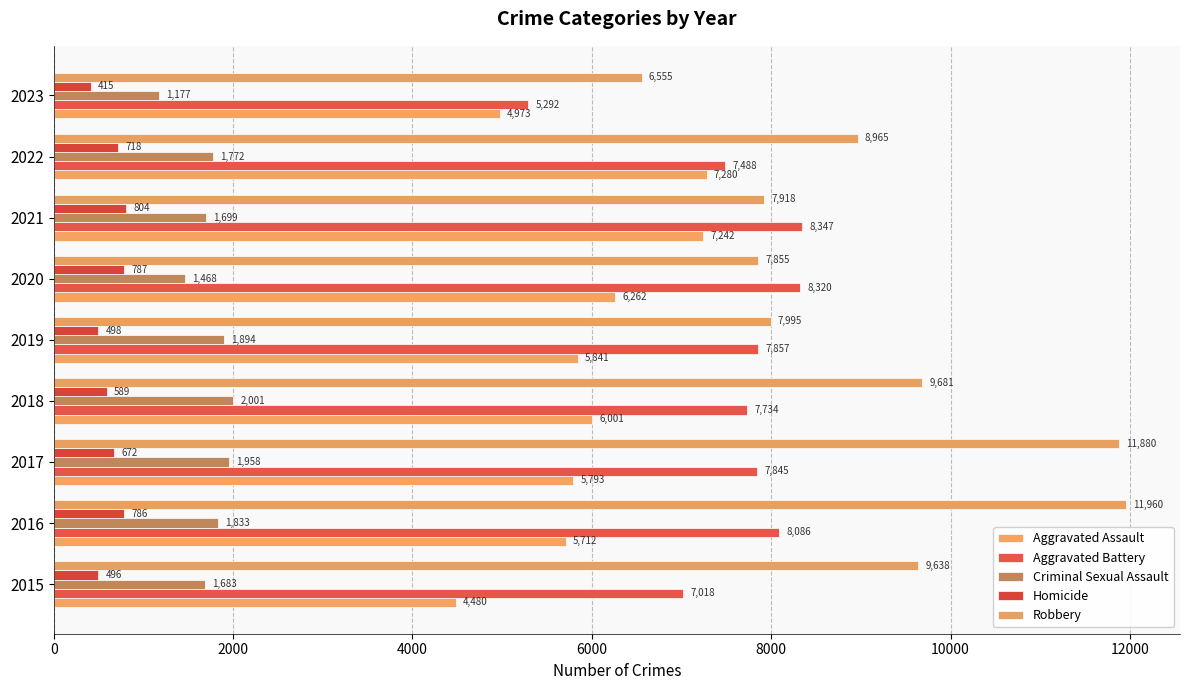

Reading right to left, list all the values displayed in this chart.

Aggravated Assault: 4973	7280	7242	6262	5841	6001	5793	5712	4480
Aggravated Battery: 5292	7488	8347	8320	7857	7734	7845	8086	7018
Criminal Sexual Assault: 1177	1772	1699	1468	1894	2001	1958	1833	1683
Homicide: 415	718	804	787	498	589	672	786	496
Robbery: 6555	8965	7918	7855	7995	9681	11880	11960	9638